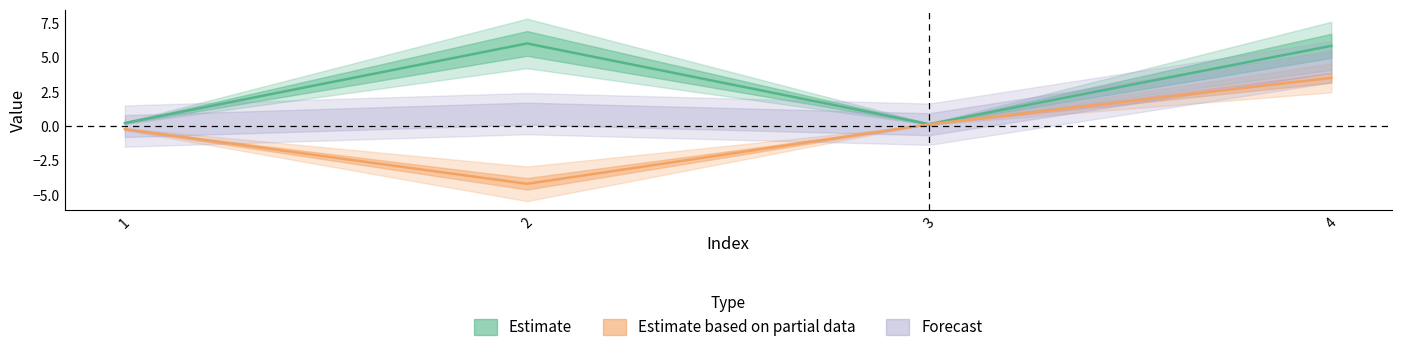

The X series shows 8.9 at 2. True or false?

False